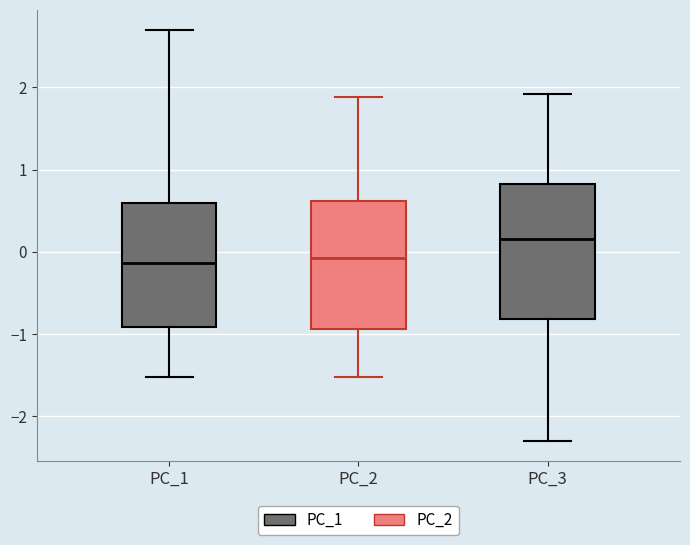

Reading left to right, transcribe this box plot: for each box, give where its median line is, the range the box spans, and where its two whiskers end, as read against the y-axis. The values are not printed on the chart, so give them approximately, as read against the axis.

PC_1: median -0.1, box -0.9 to 0.6, whiskers -1.5 to 2.7
PC_2: median -0.1, box -0.9 to 0.6, whiskers -1.5 to 1.9
PC_3: median 0.2, box -0.8 to 0.8, whiskers -2.3 to 1.9